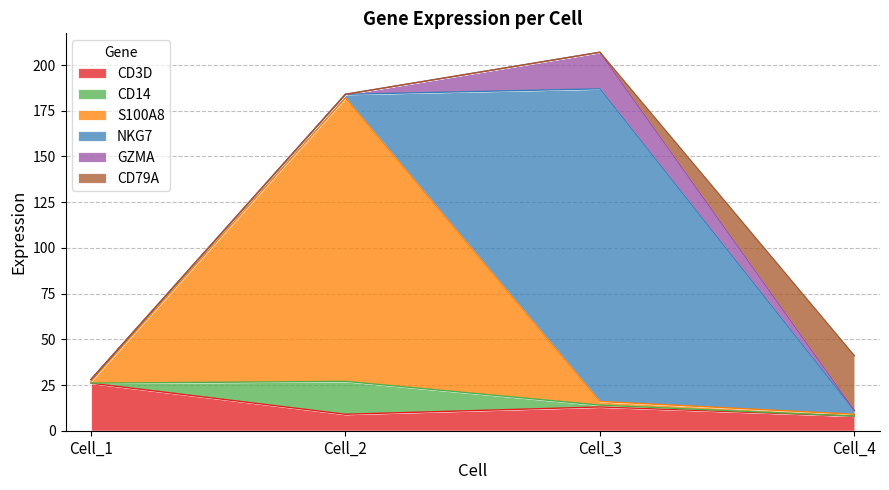

Where does the CD14 series first go above 1?

Cell_2